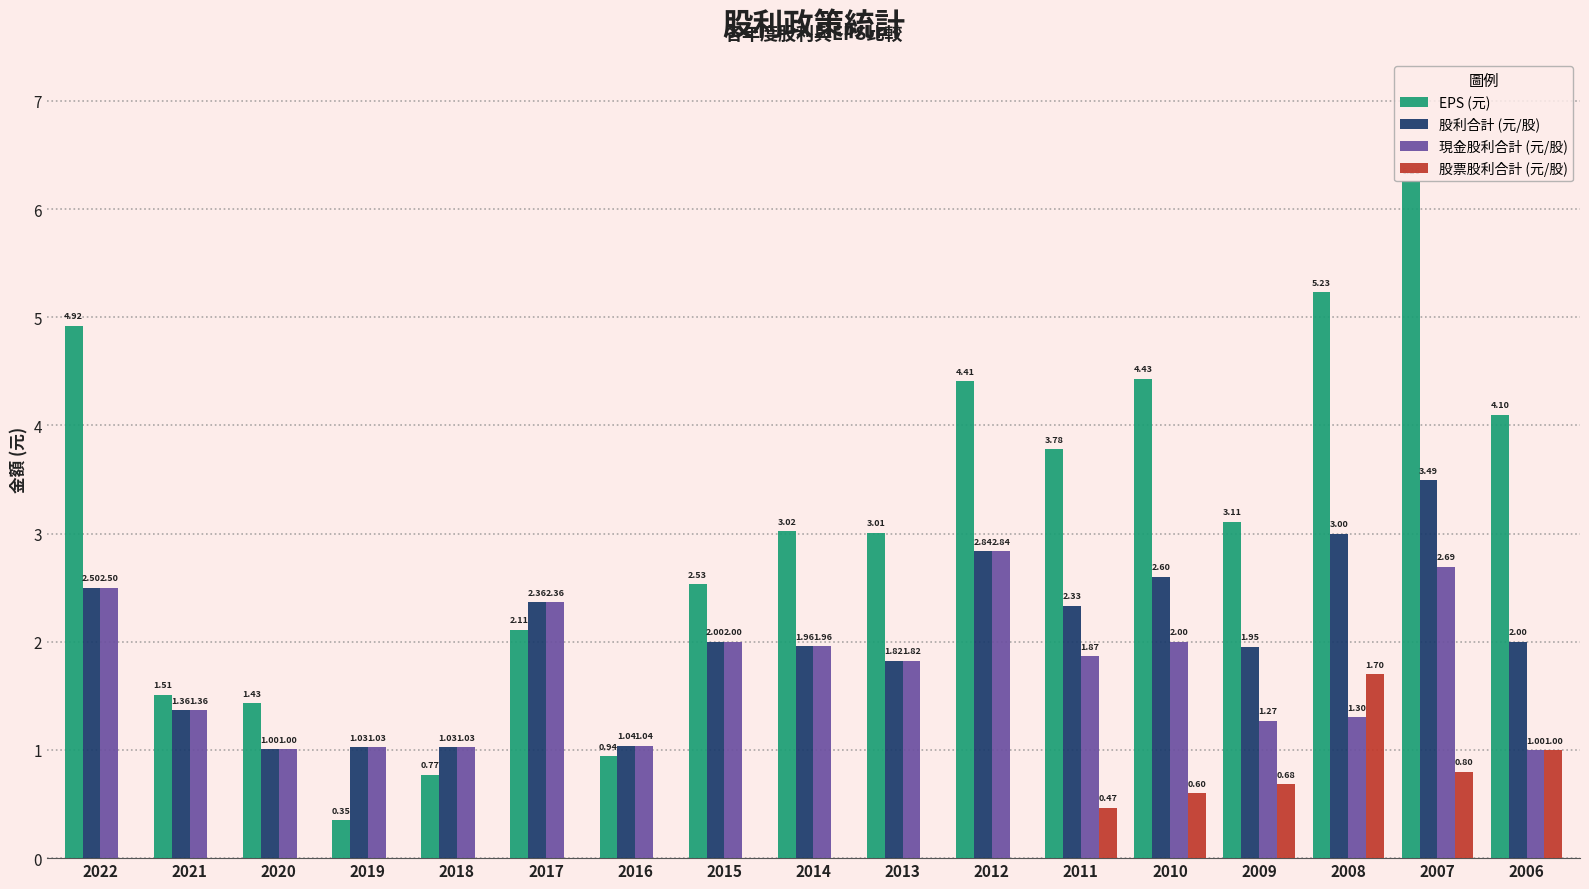

Which series changed the most between 2016 and 2012?

EPS (元)